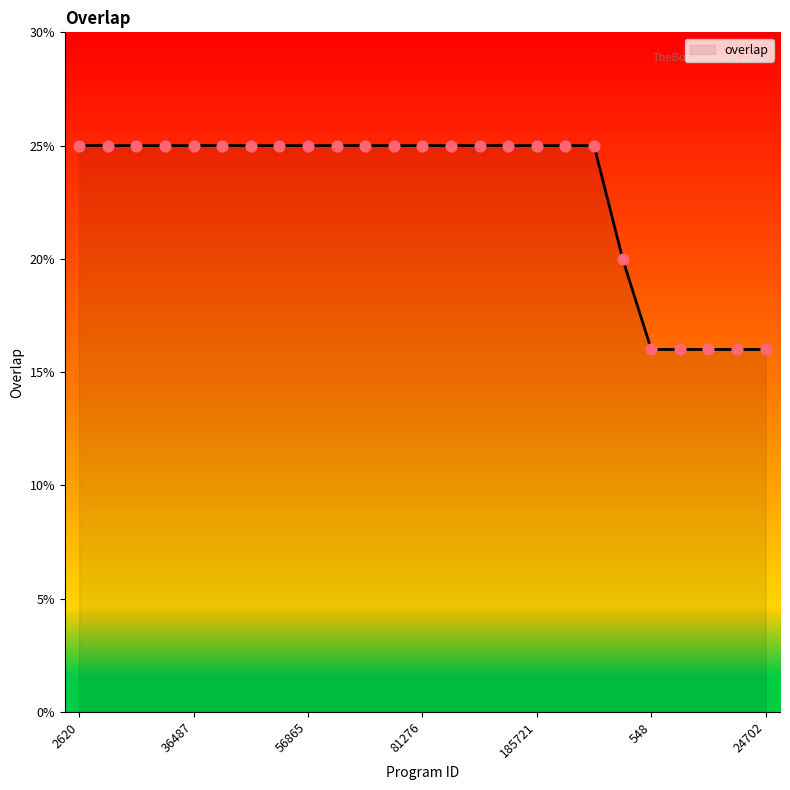

What is the maximum value shown in the chart?

25